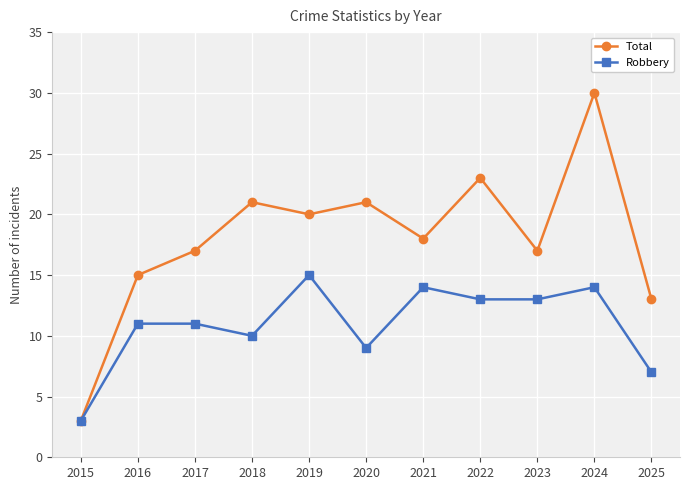

Rank the series at 2016 from lowest to highest value.

Robbery, Total